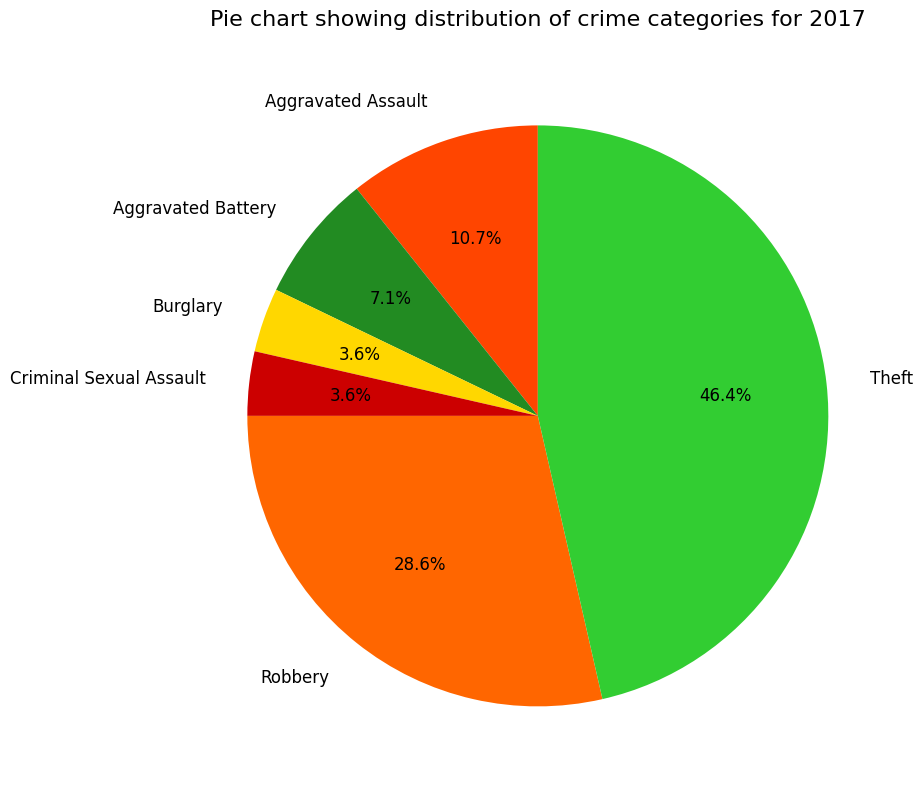

To the nearest percent, what is the average slice percentage?

17%